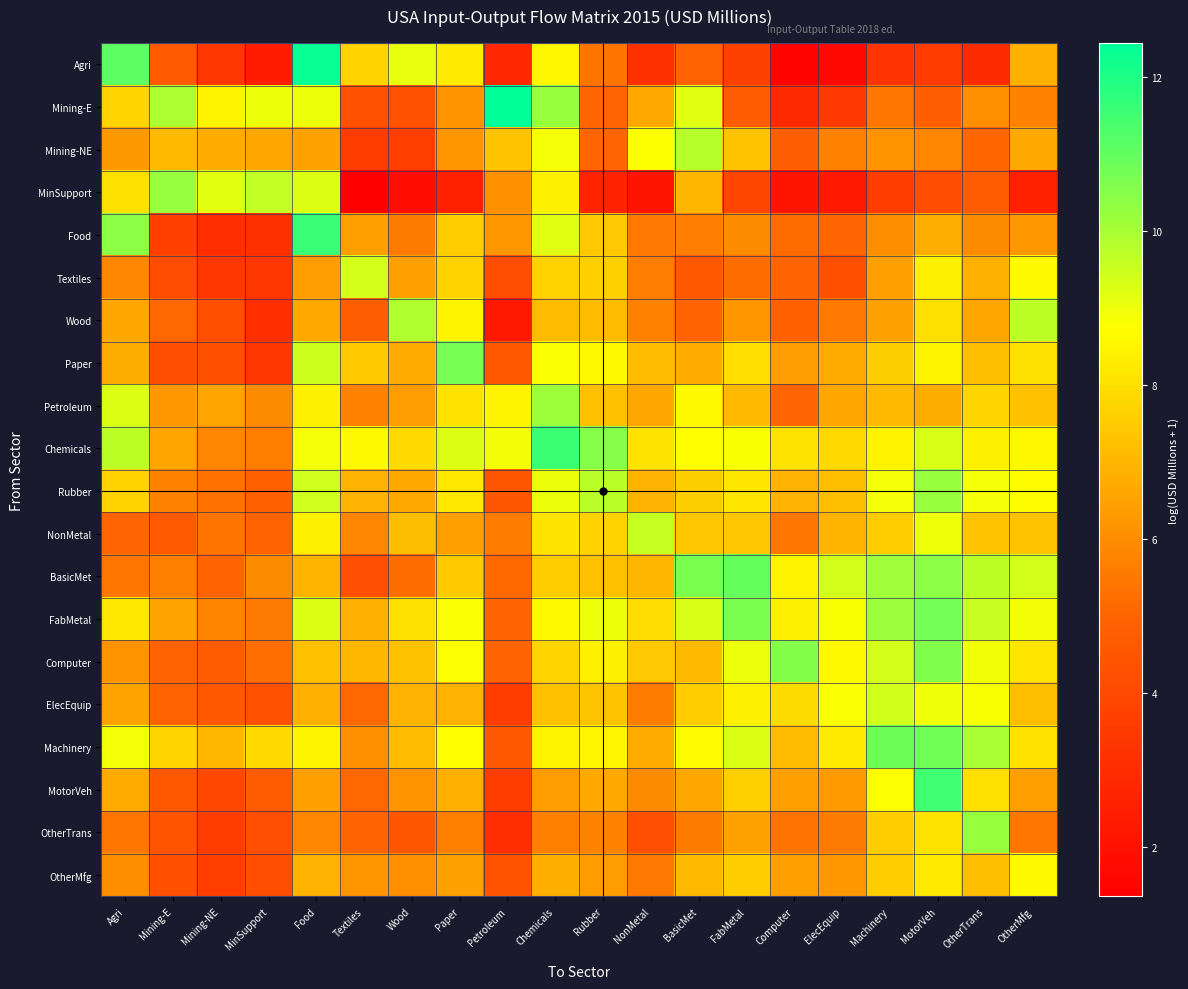

List the labels in order of Rubber value, smallest first.

Petroleum, MinSupport, Mining-NE, Mining-E, Wood, Computer, Textiles, NonMetal, ElecEquip, BasicMet, Agri, FabMetal, Paper, OtherMfg, OtherTrans, Machinery, Chemicals, Food, Rubber, MotorVeh